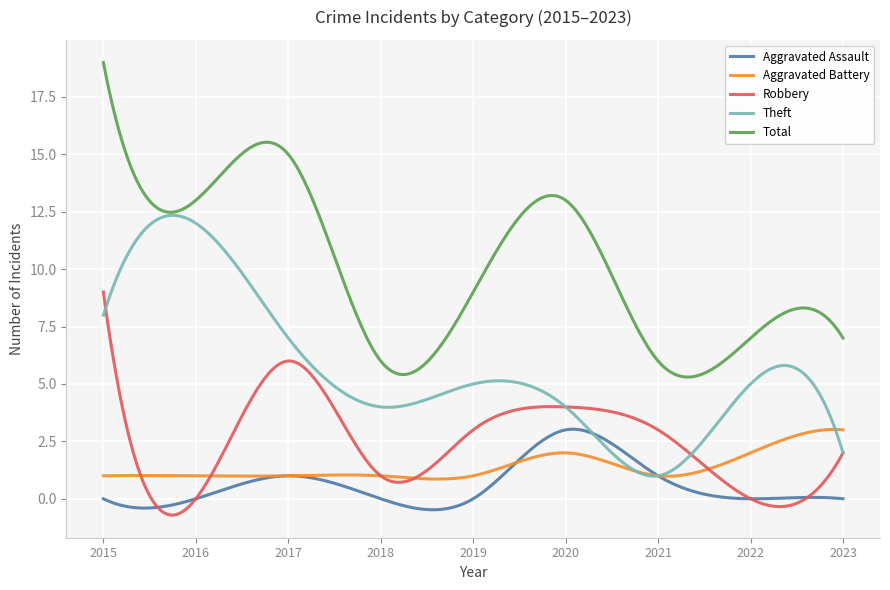

True or false: Total and Robbery cross at least once.

False